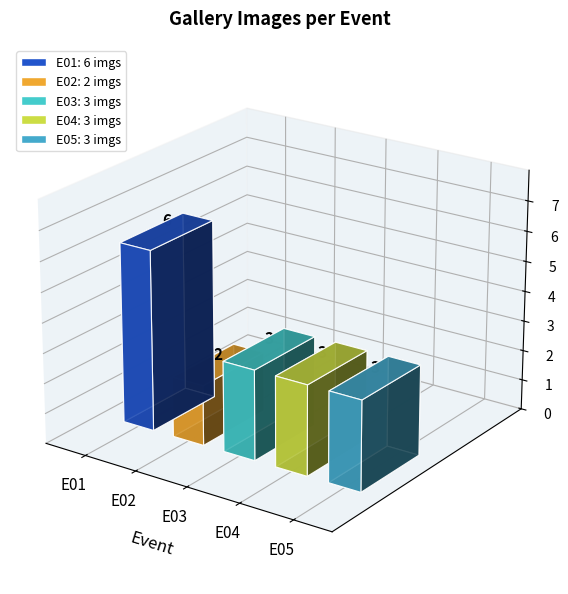

Does the chart contain any negative values?

No